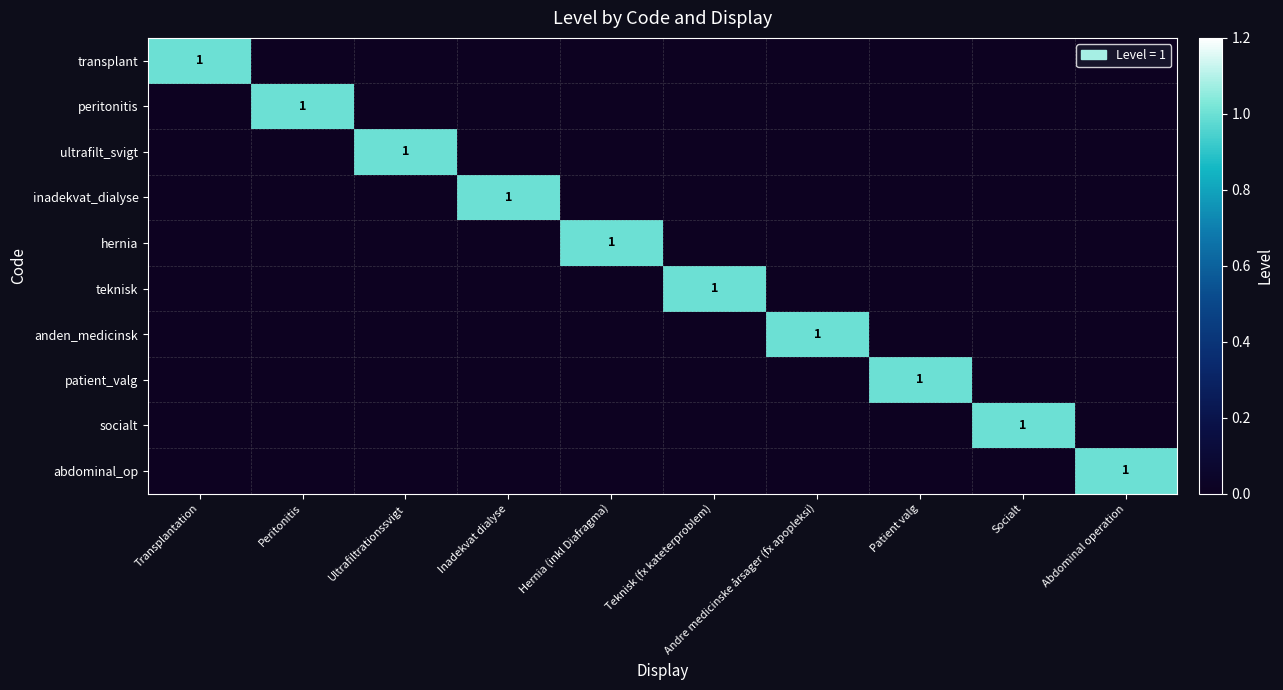

Between Hernia (inkl Diafragma) and Socialt, which is larger?

Hernia (inkl Diafragma)